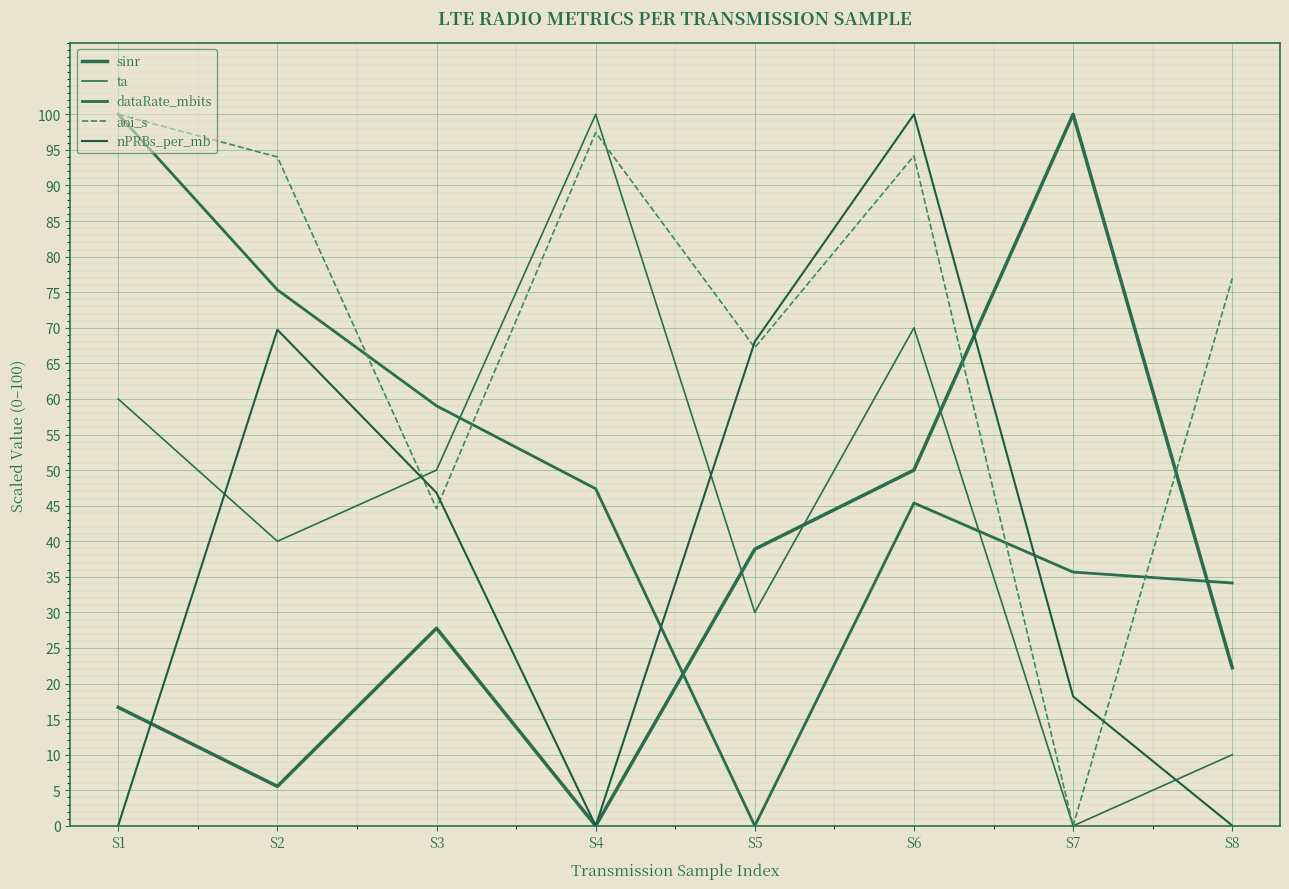

How many lines are shown in the chart?

5